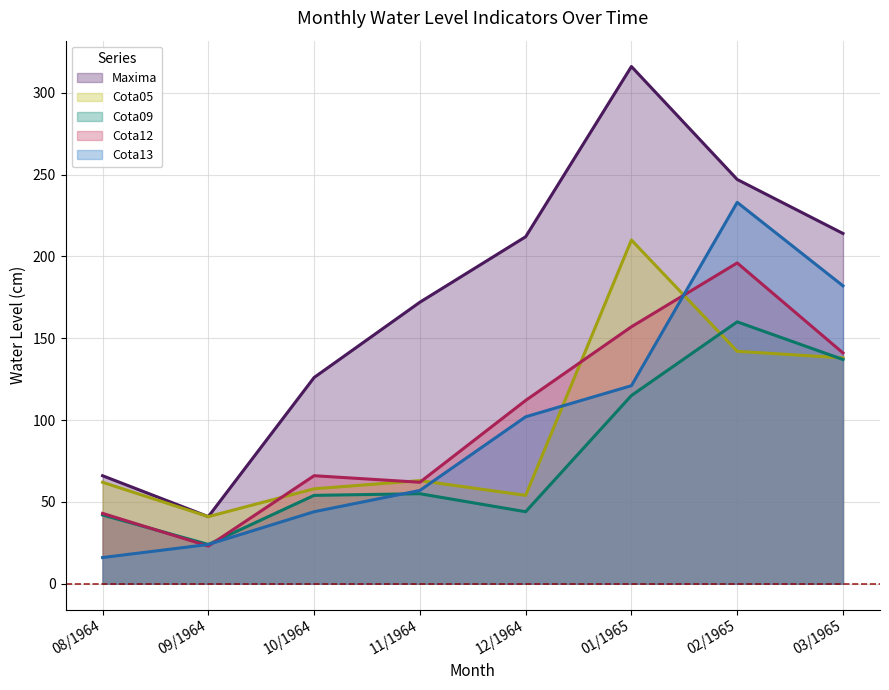

What position from the left is 12/1964?

5